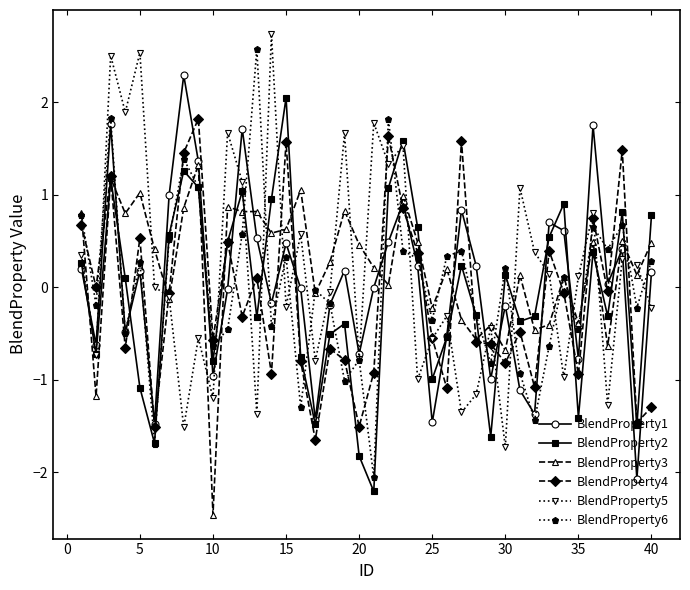

How many series are shown in this chart?

6